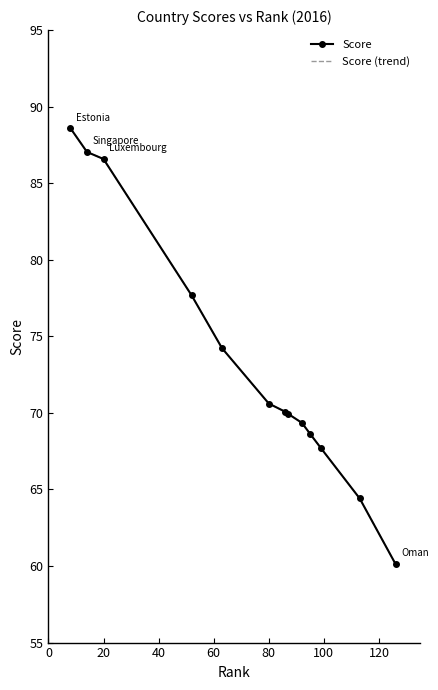

Count the number of data series in this chart.

2